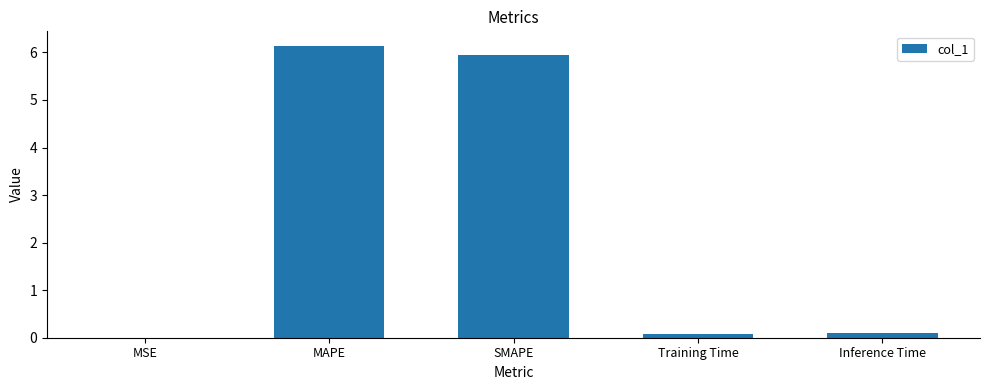

What is the difference between the values at MAPE and Inference Time?

6.0